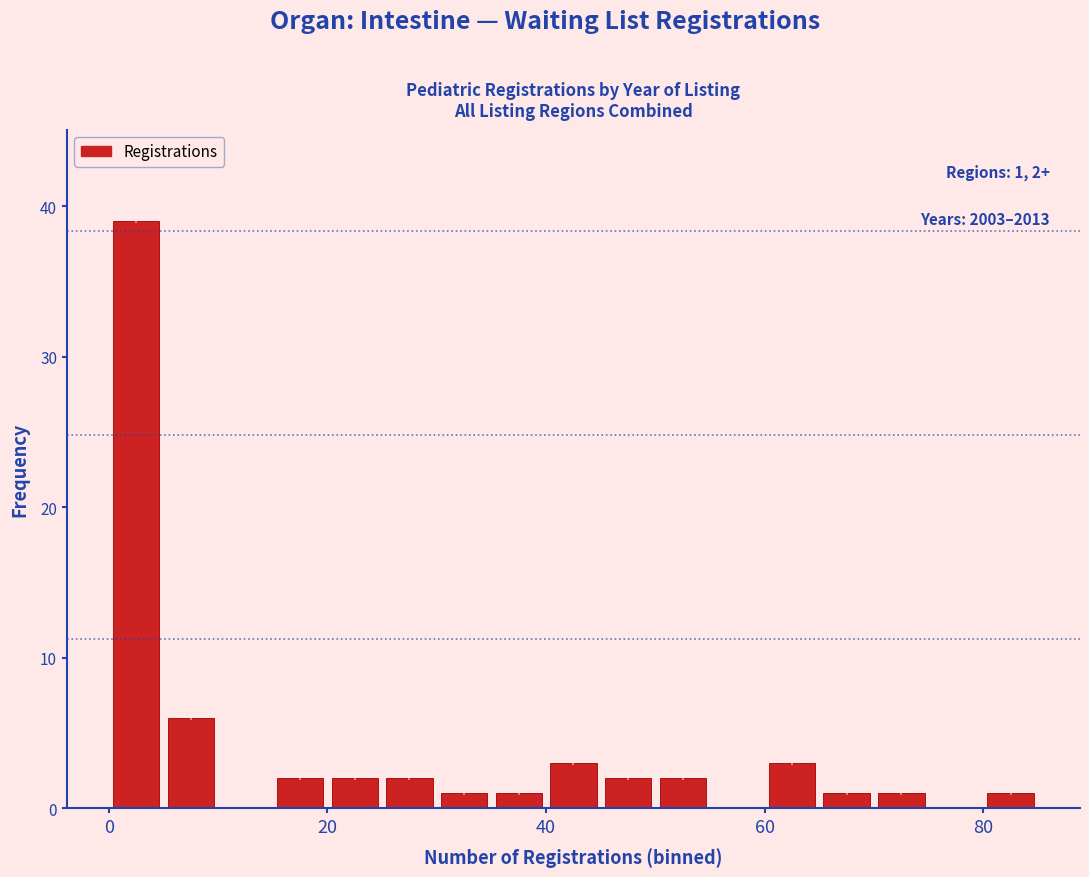

Around what value on the x-axis is the tallest bar? Give the approximate position of its centre, as read against the axis.

2